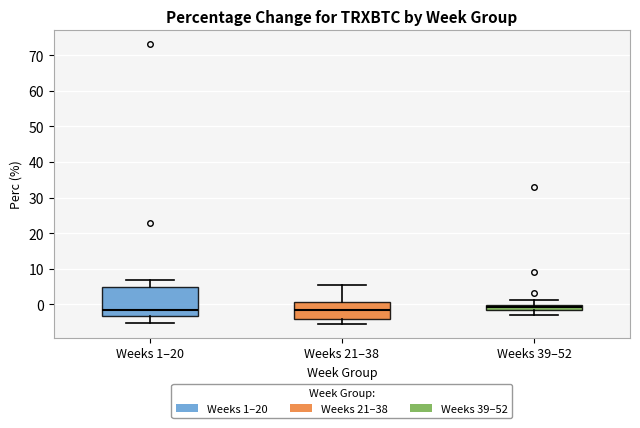

Which box is the tallest, from its lower edge to its upper edge?

Weeks 1–20